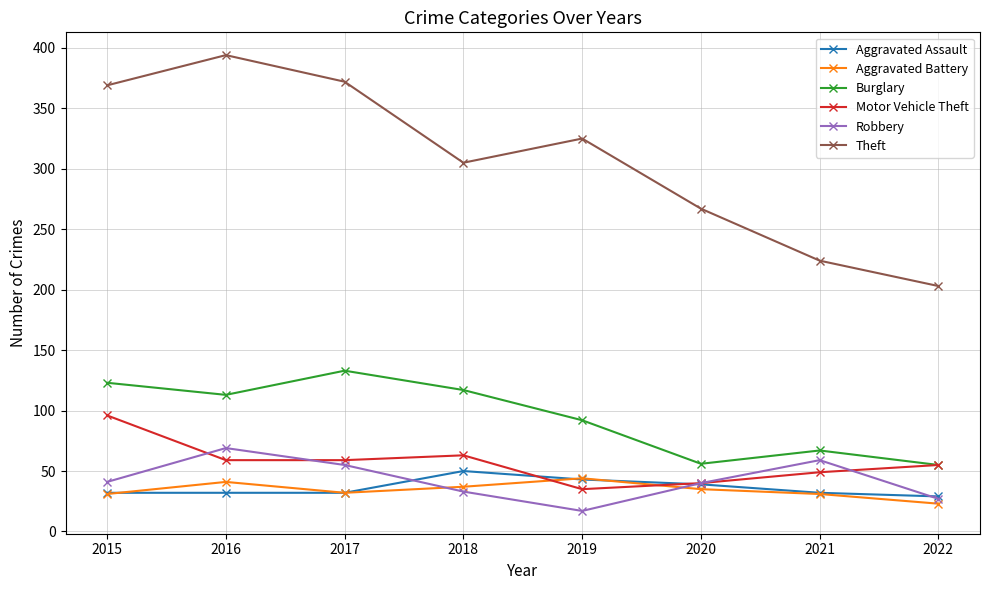

Is the value of Aggravated Battery at 2022 greater than the value of Aggravated Assault at 2017?

No